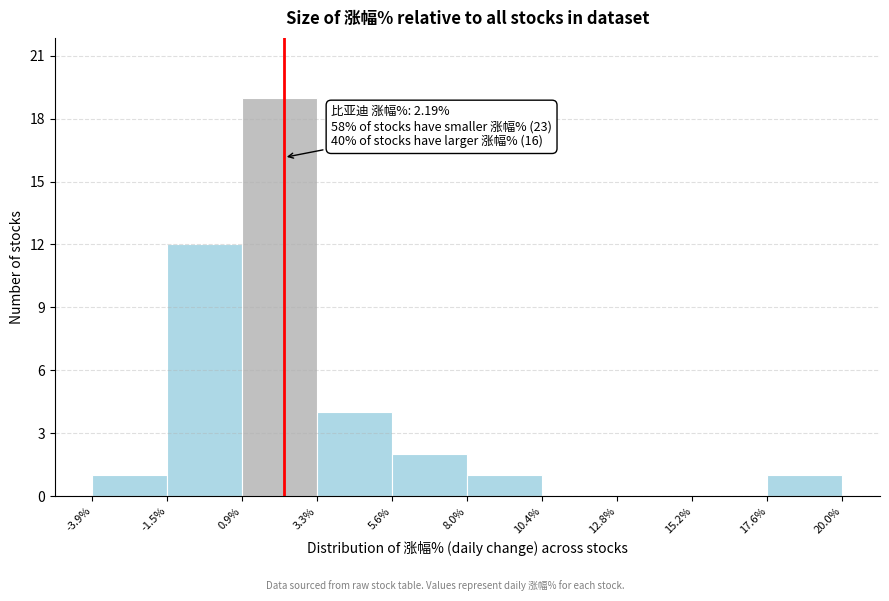

Which range on the x-axis has the tallest bar?

0.9% to 3.3%